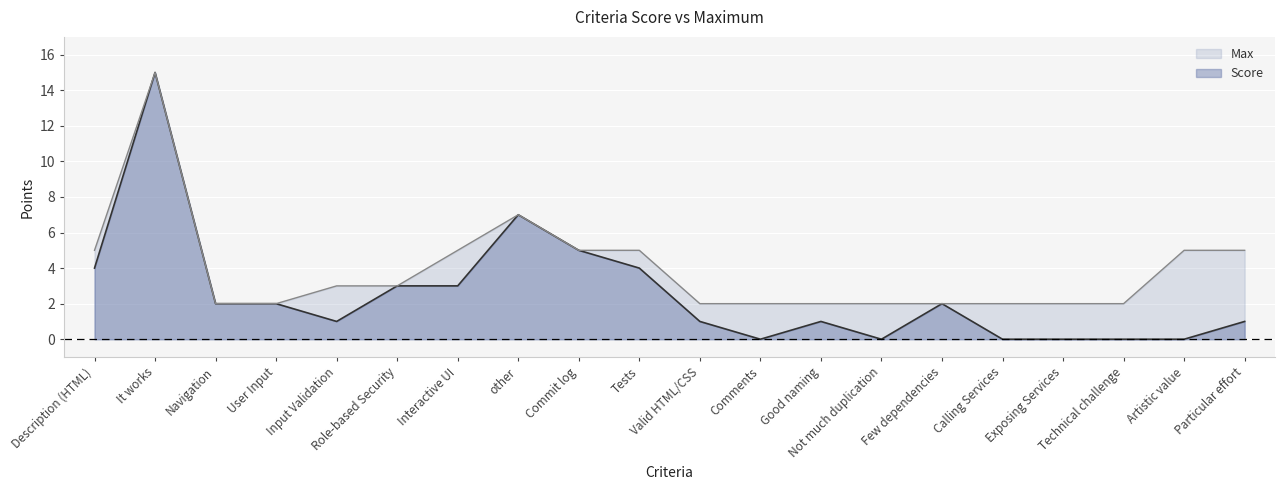

At how many categories does at least one series exceed 8?

1